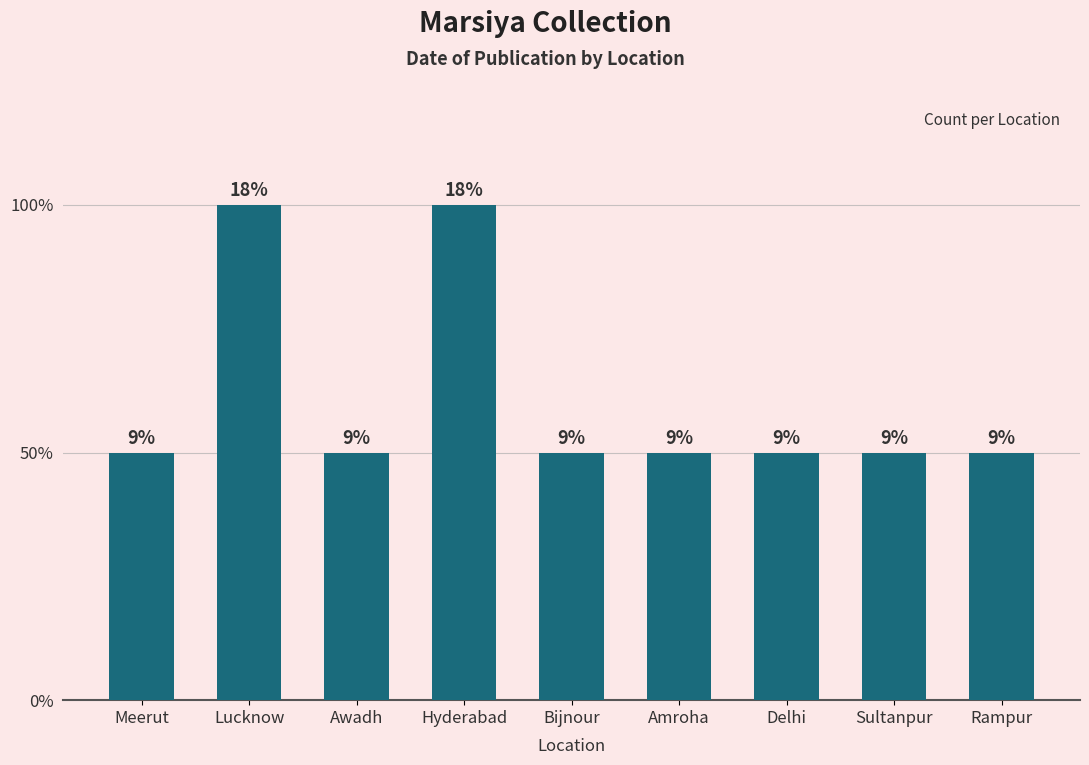

Rank the categories by value from lowest to highest.

Meerut, Awadh, Bijnour, Amroha, Delhi, Sultanpur, Rampur, Lucknow, Hyderabad